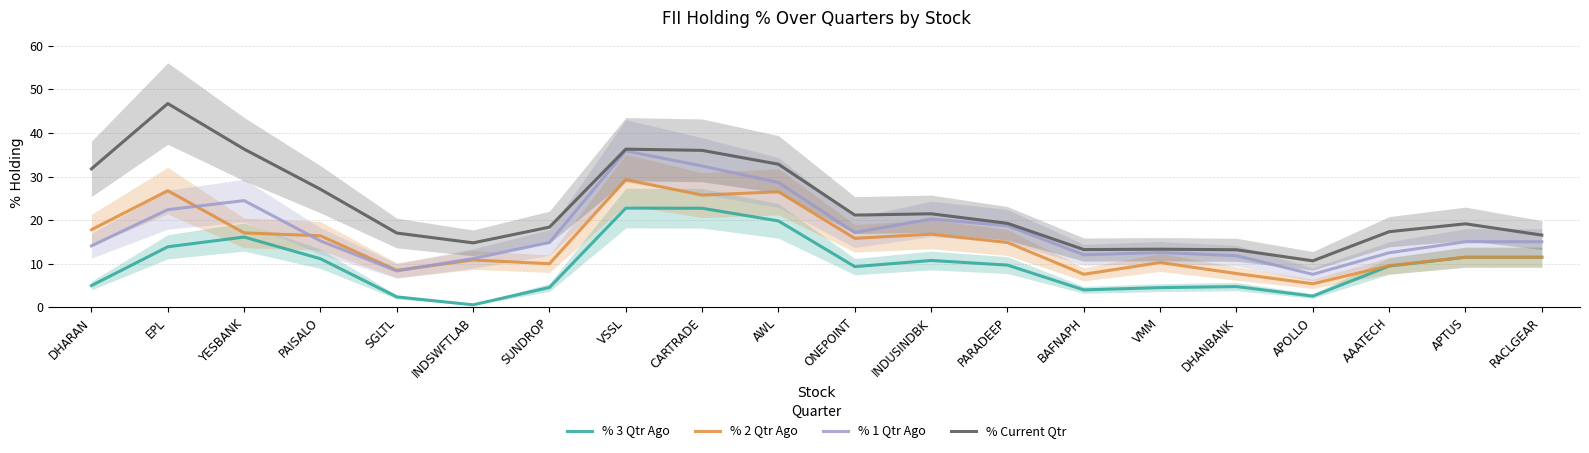

Is this an area chart (filled region under the line)?

No